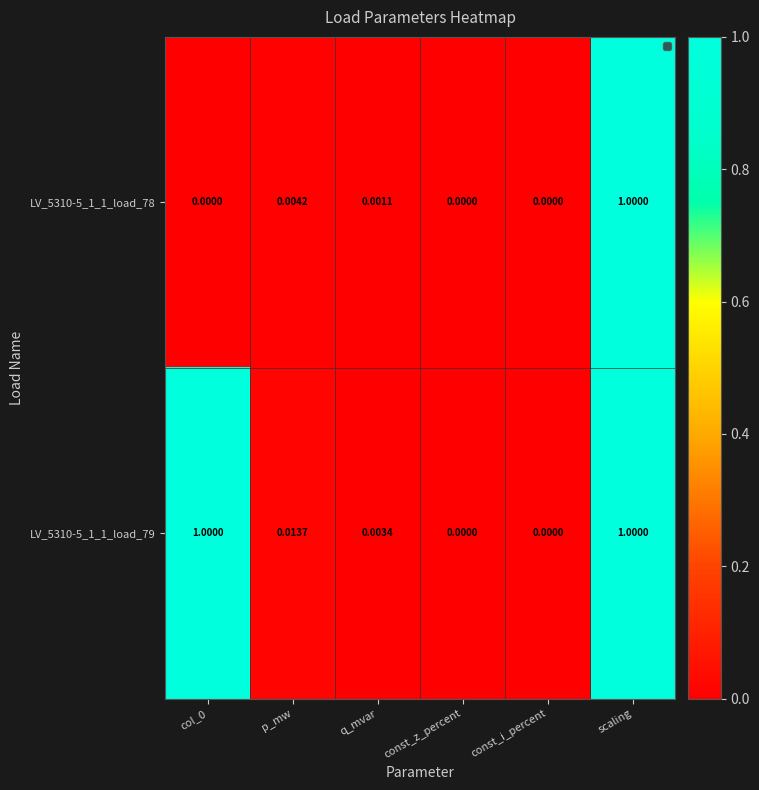

Is the value of LV_5310-5_1_1_load_79 at p_mw greater than the value of LV_5310-5_1_1_load_78 at q_mvar?

Yes